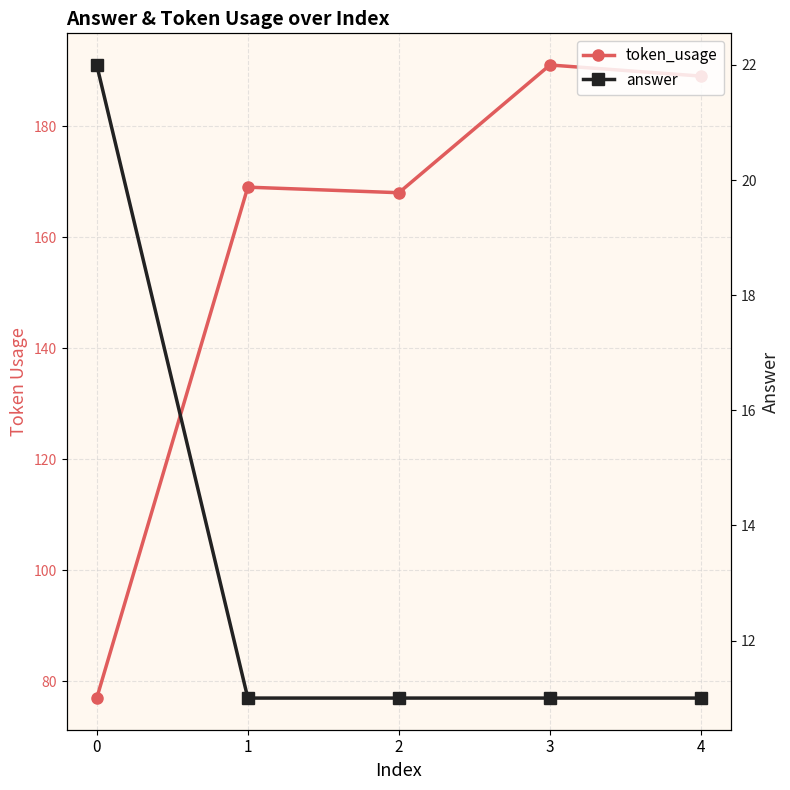

What is the average value of the answer series?

13